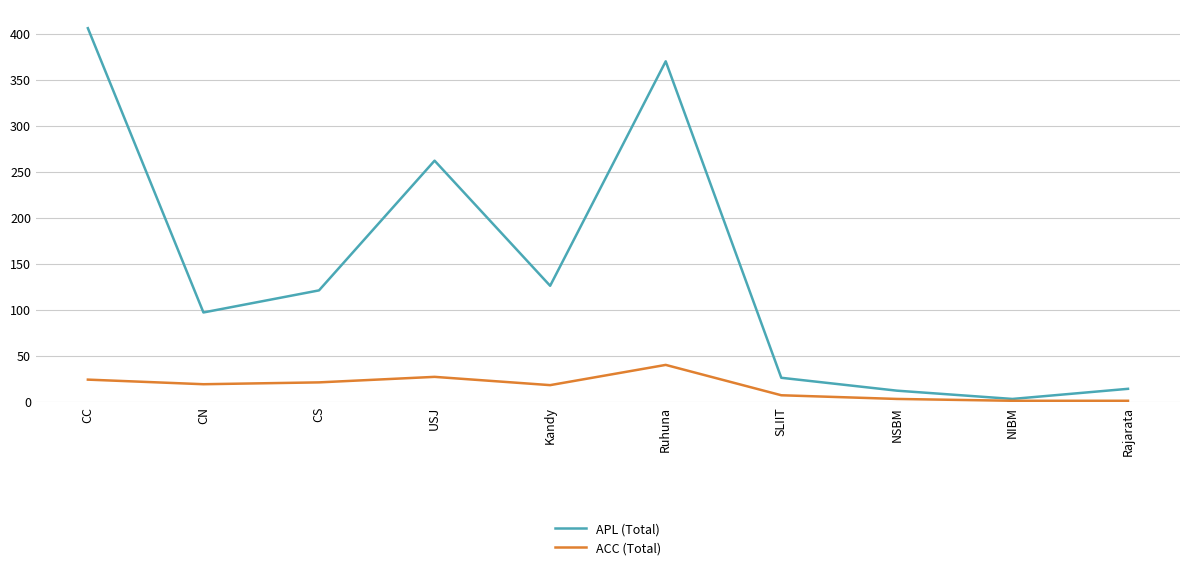

The ACC (Total) series shows 18 at Kandy. True or false?

True